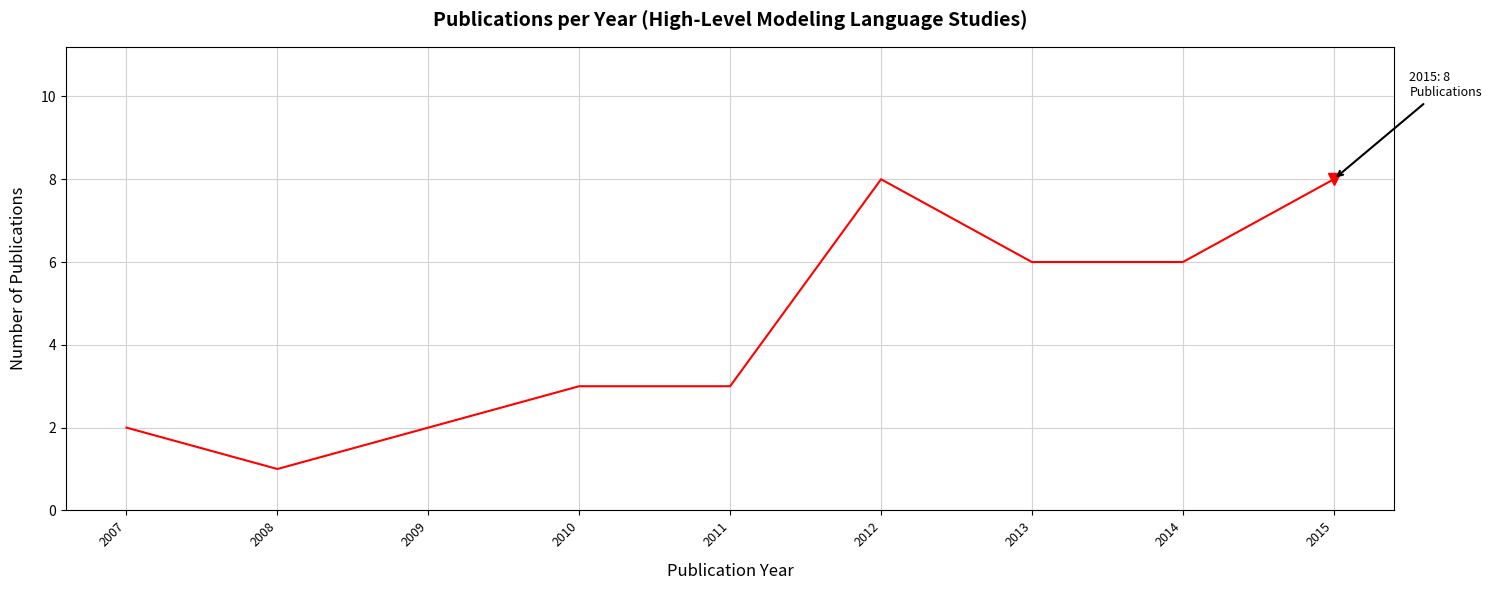

What is the difference between the values at 2014 and 2015?

2